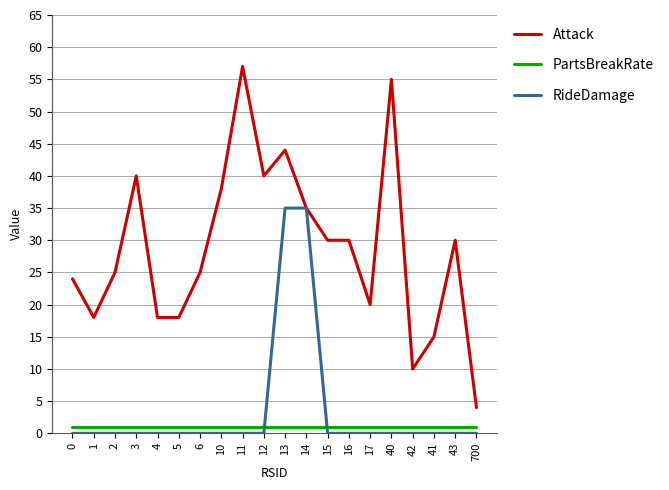

Which label corresponds to the largest value in the chart?

11